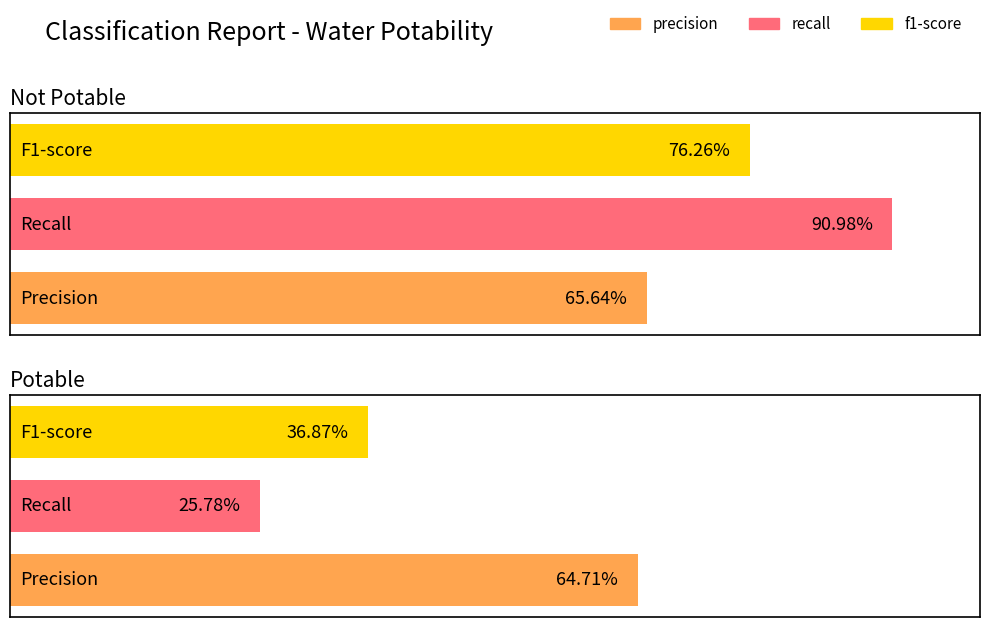

At which label does precision reach its minimum?

Potable